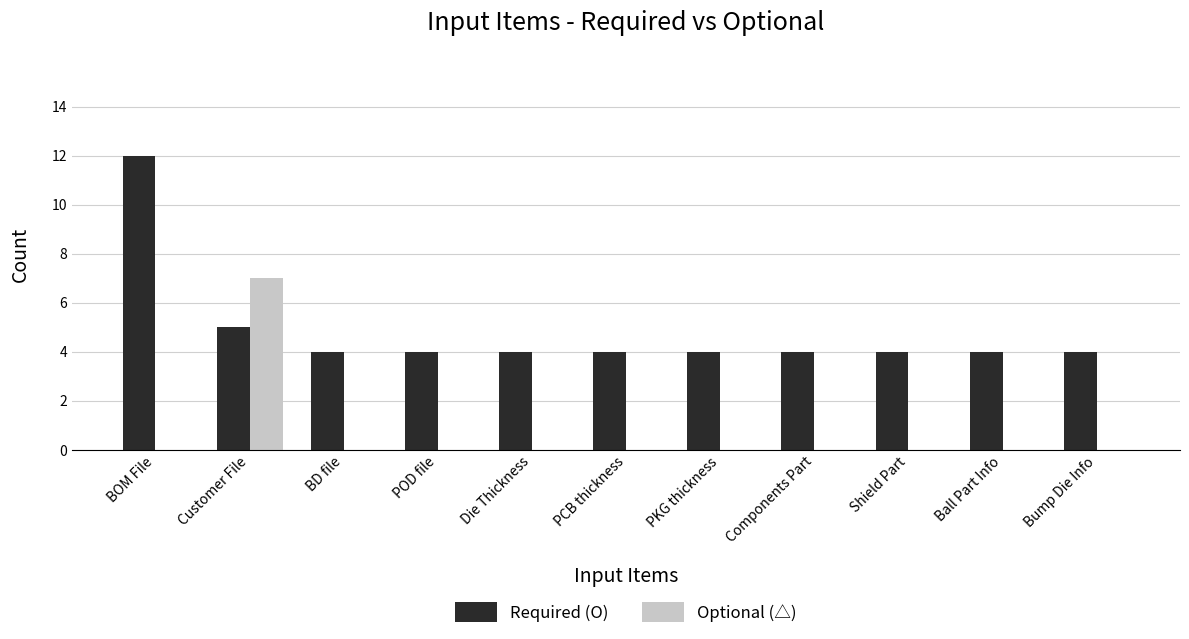

Which series has the widest spread of values?

Required (O)